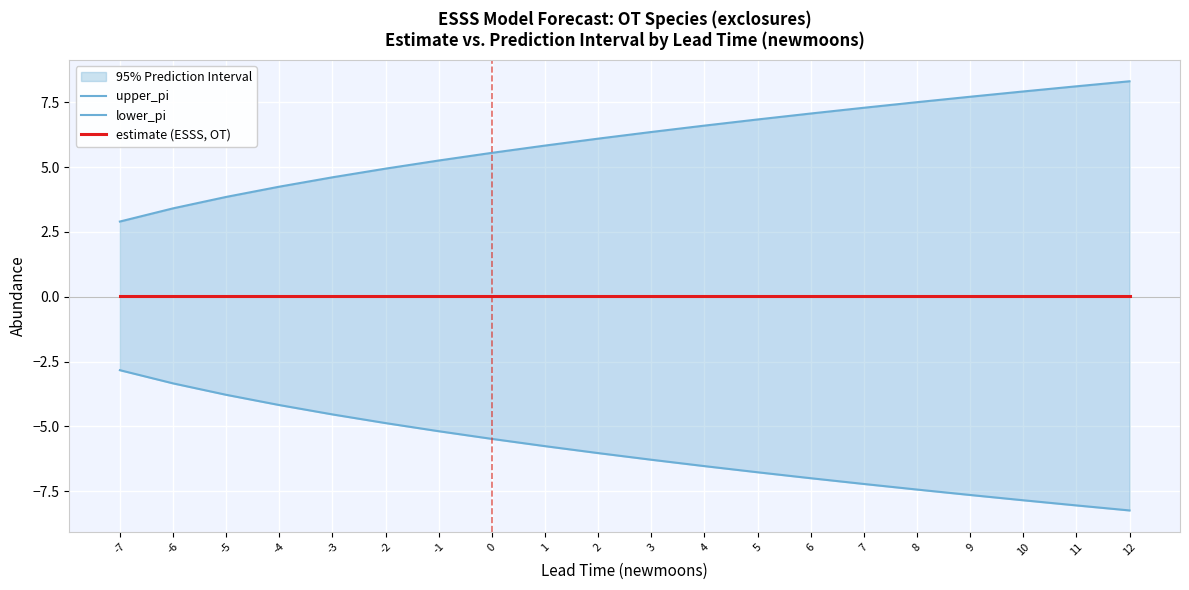

What is the maximum value shown in the chart?

8.3